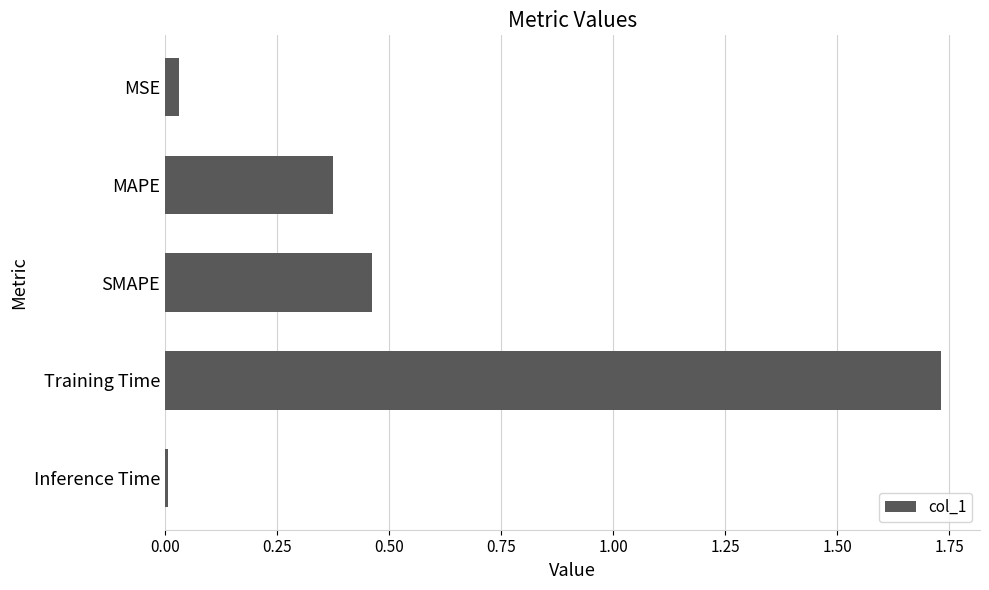

What is the sum of all values?

2.6